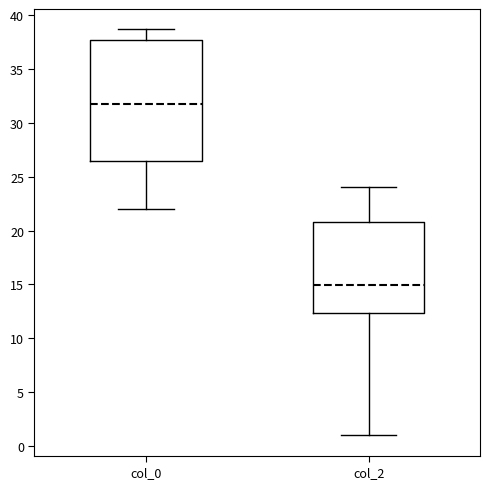

Which box has the lowest median line?

col_2